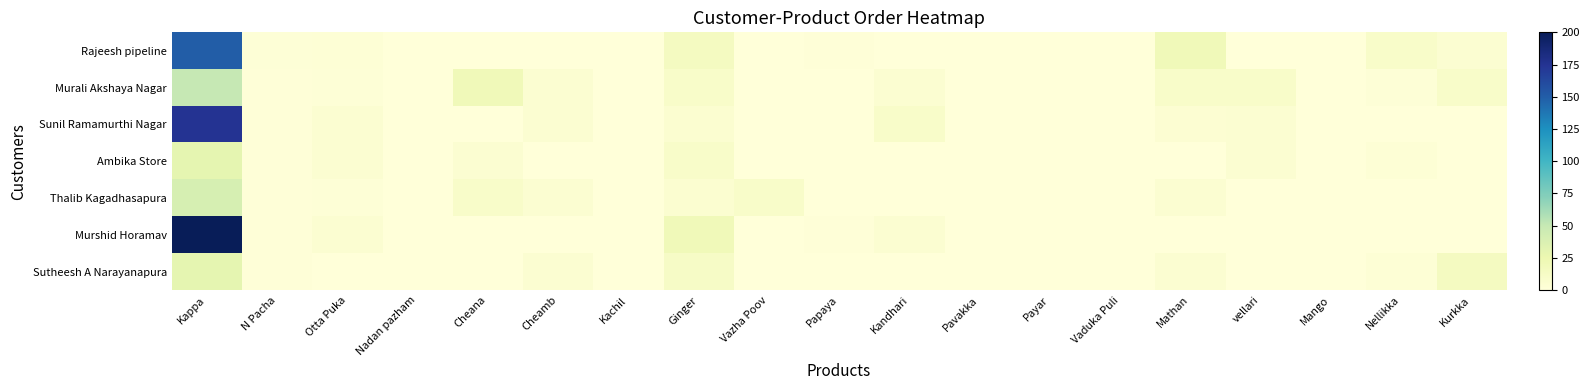

What is the greatest value displayed?

200.0